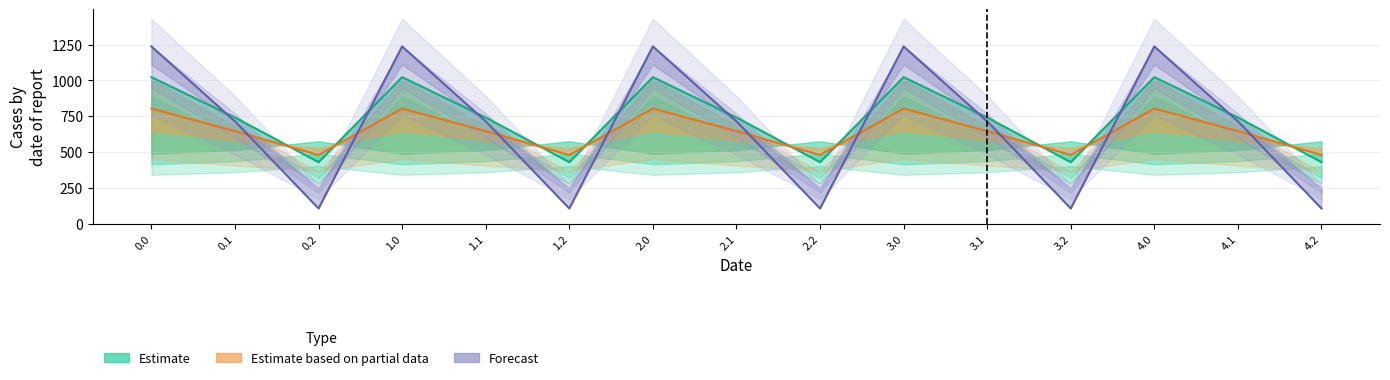

What is the label of the 3rd point from the left?

0.2